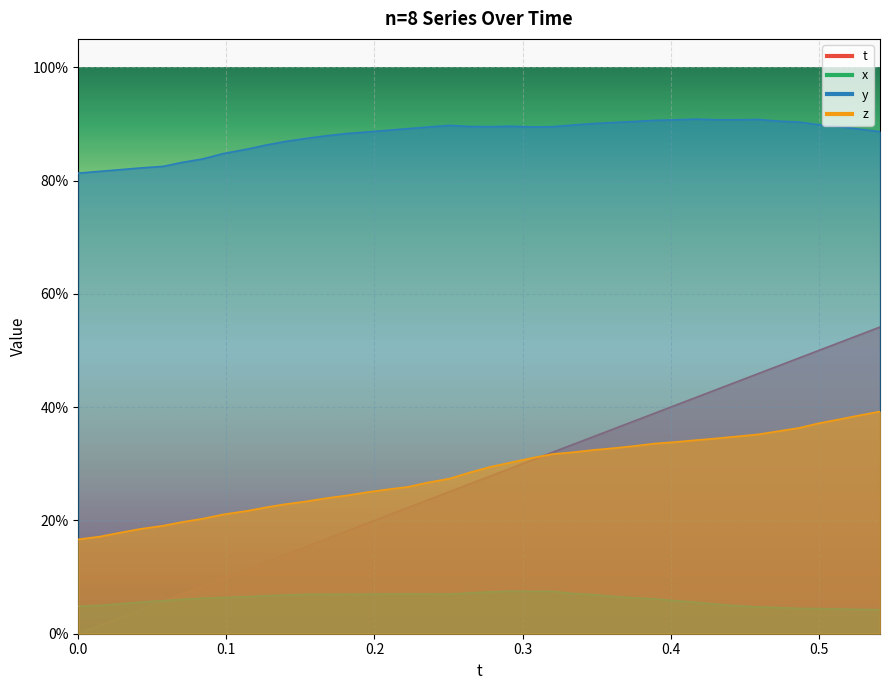

Between 0.1946487 and 0.3334045, which series saw the biggest shift?

t